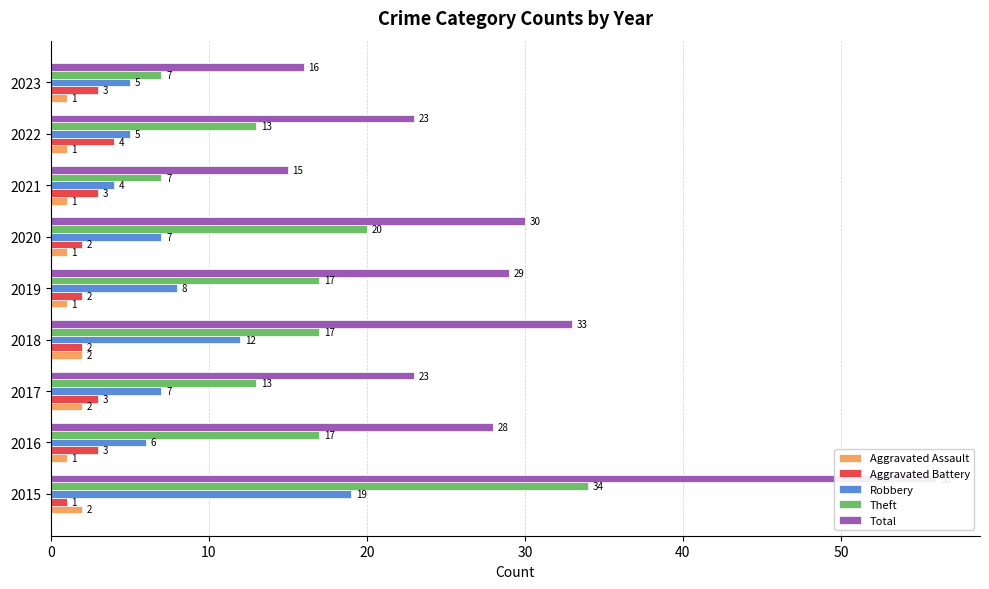

At how many categories does at least one series exceed 24?

5